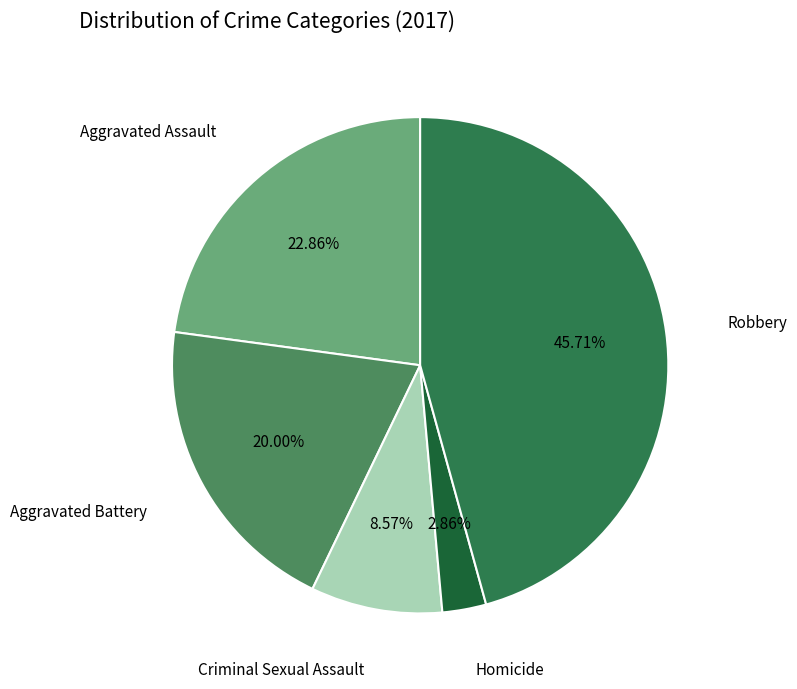

Is it true that Robbery is 35% of the pie?

False